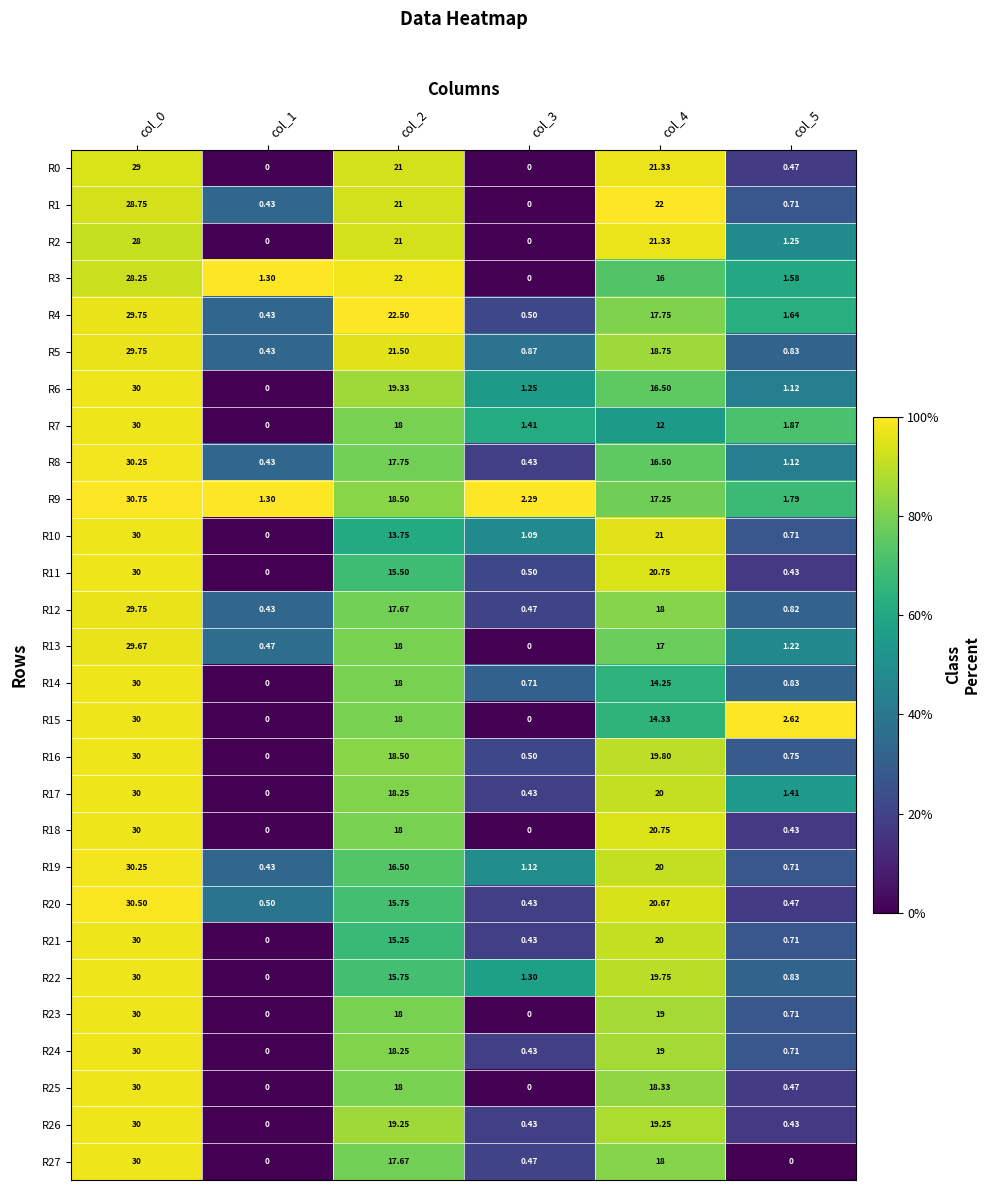

Is the value of R3 at col_3 greater than the value of R18 at col_0?

No